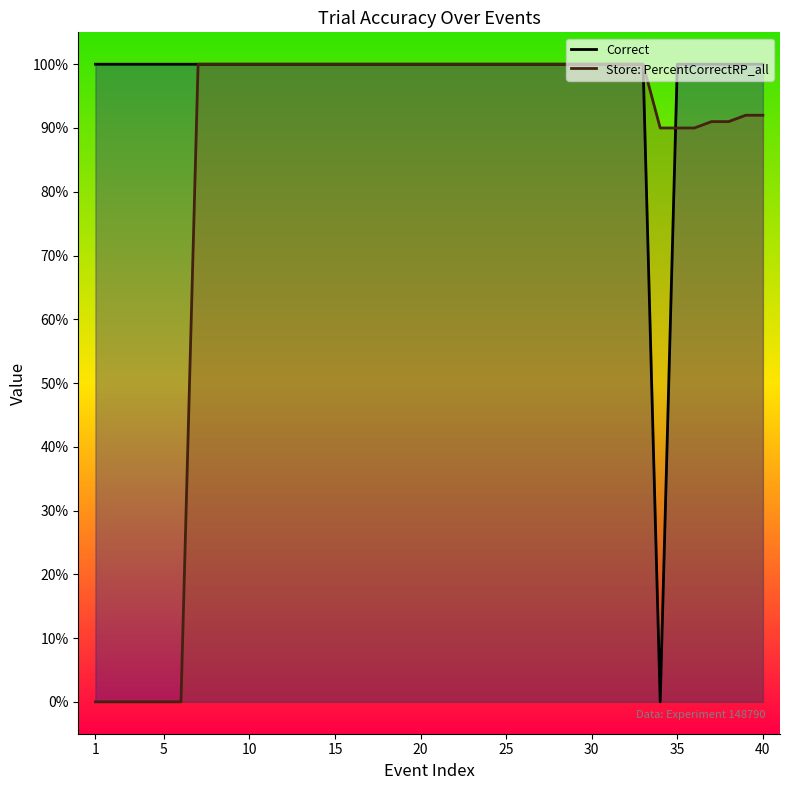

What is the sum of all Correct values?

39.0